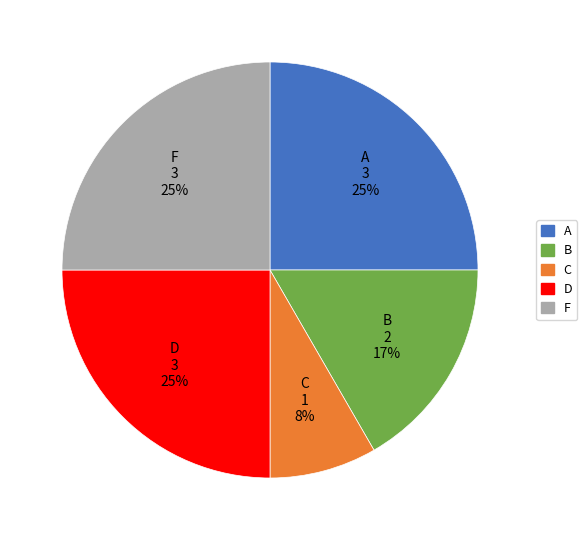

Which category has the smallest portion of the pie?

C